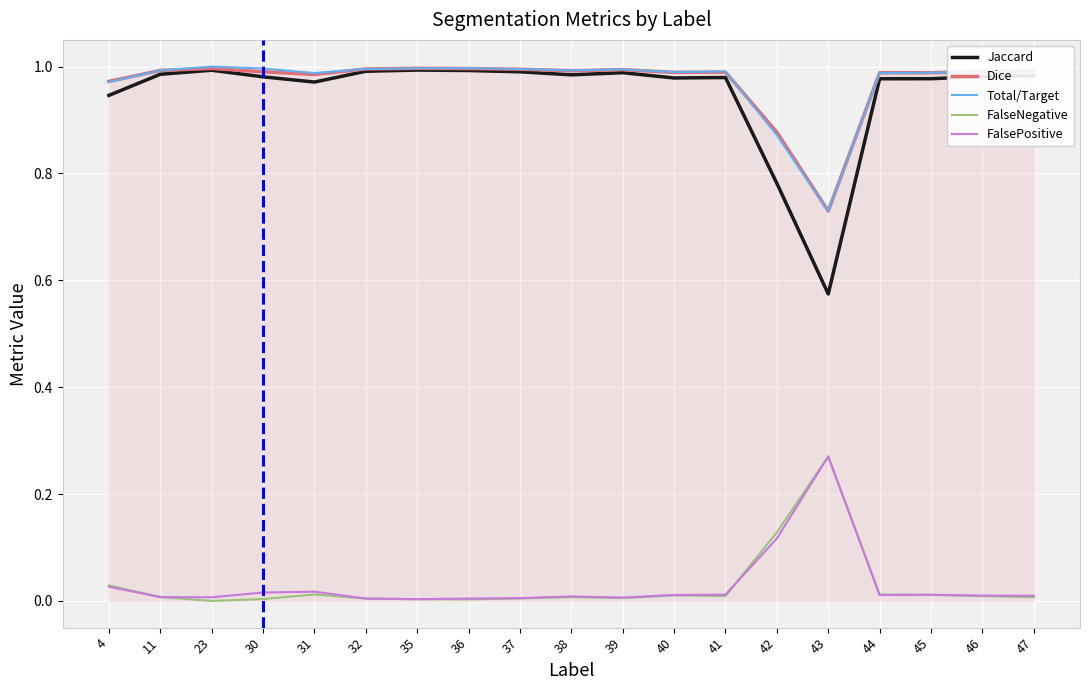

True or false: Dice has more than 2 points higher than both neighbors.

True